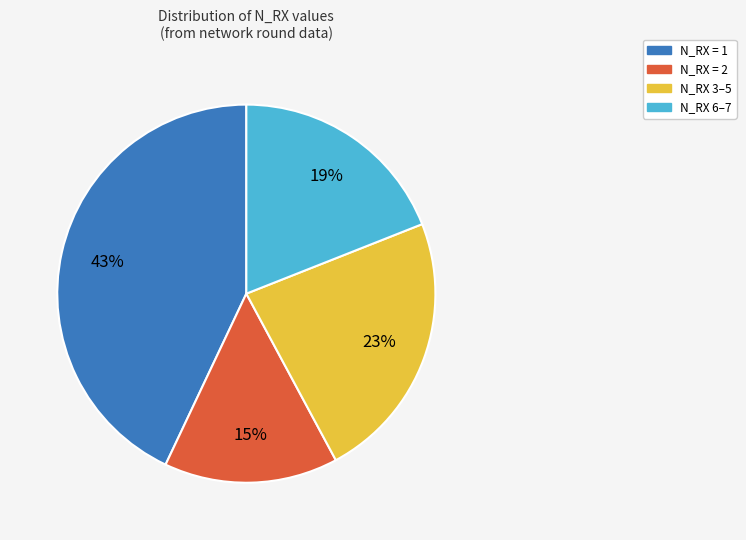

Which has a higher value, N_RX 3–5 or N_RX = 2?

N_RX 3–5